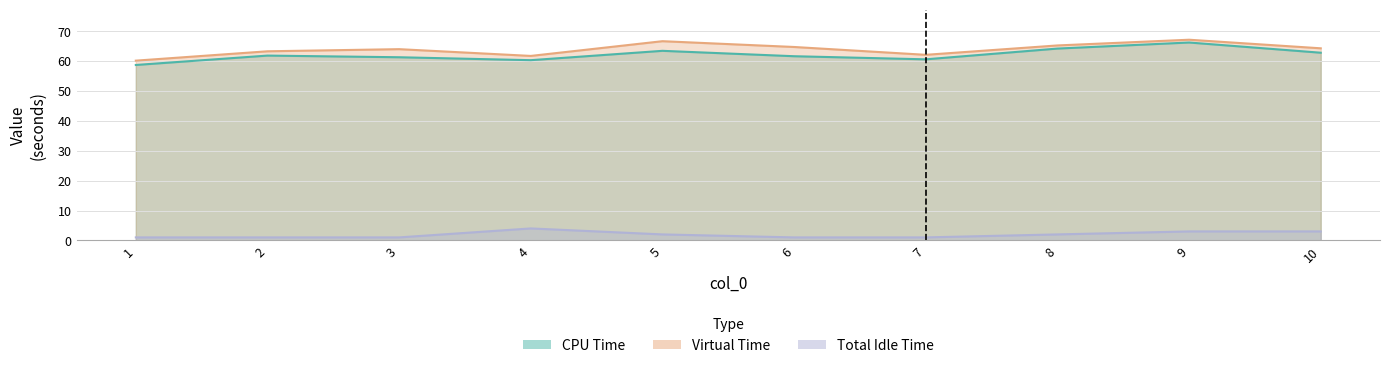

What is the sum of all Total Idle Time values?

19.0